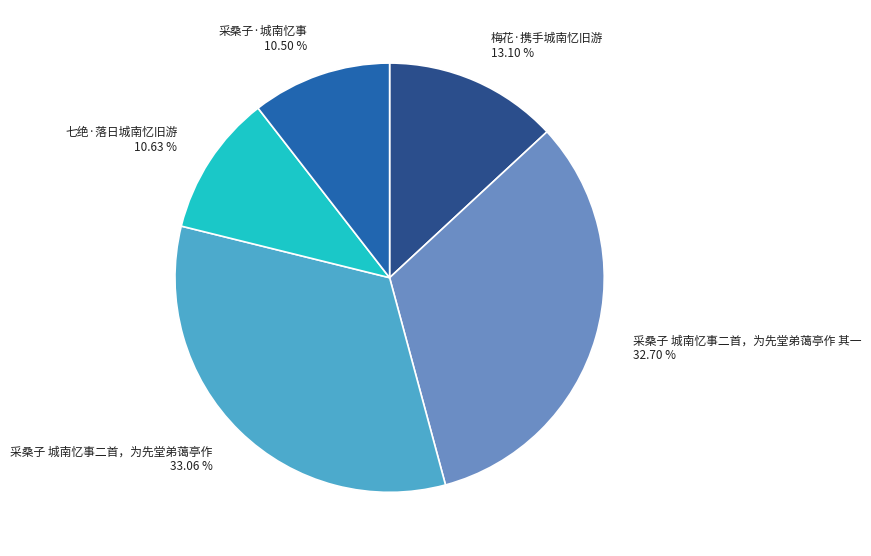

Count the number of slices in the pie.

5